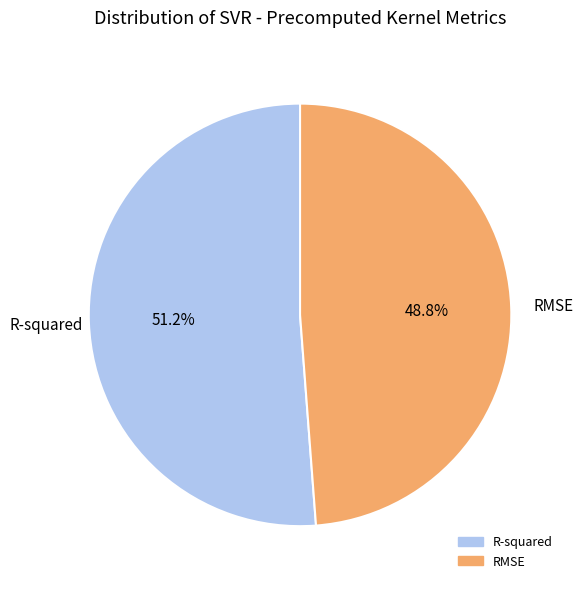

Which category has the biggest portion of the pie?

R-squared